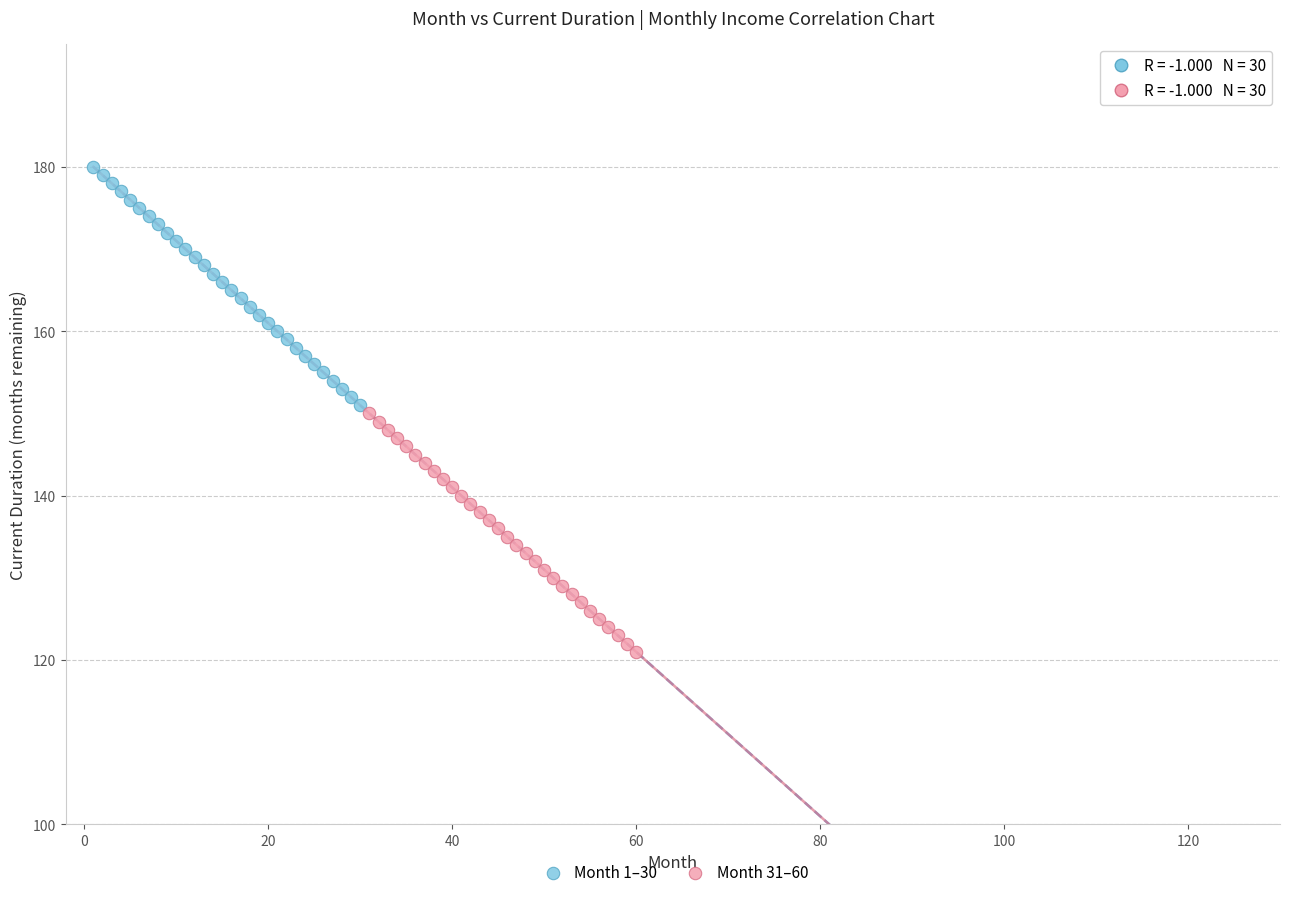

Which series contains the lowest Y value?

Month 31–60